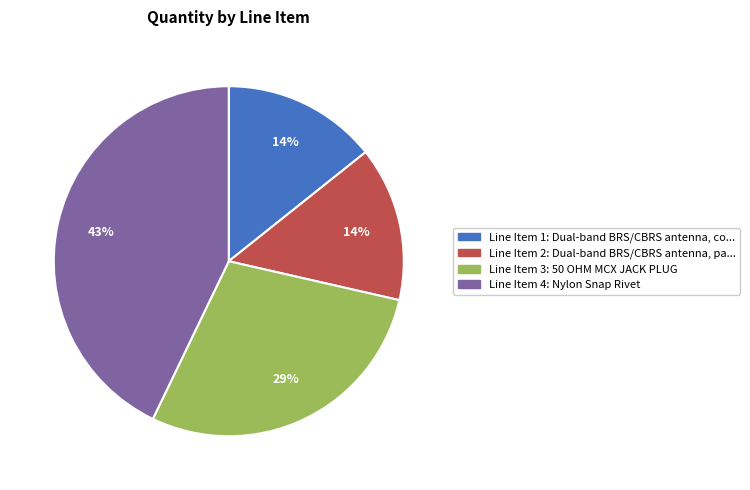

Is there any slice that represents more than half of the pie?

No